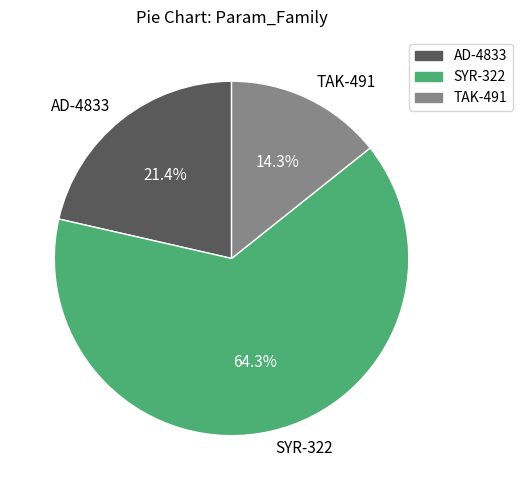

Count the number of slices in the pie.

3